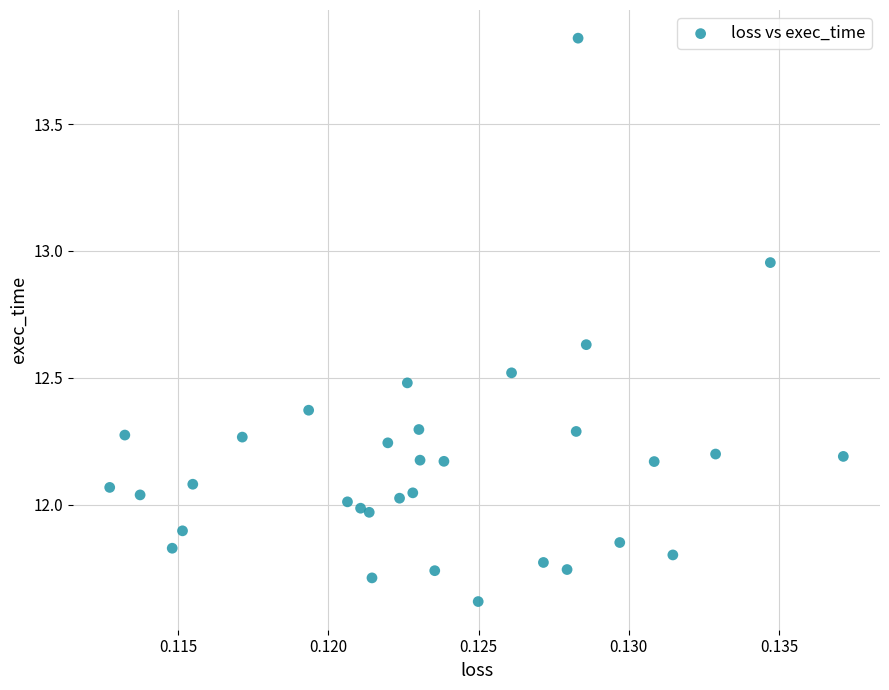

What is the range of Y values (max minus min)?

2.2